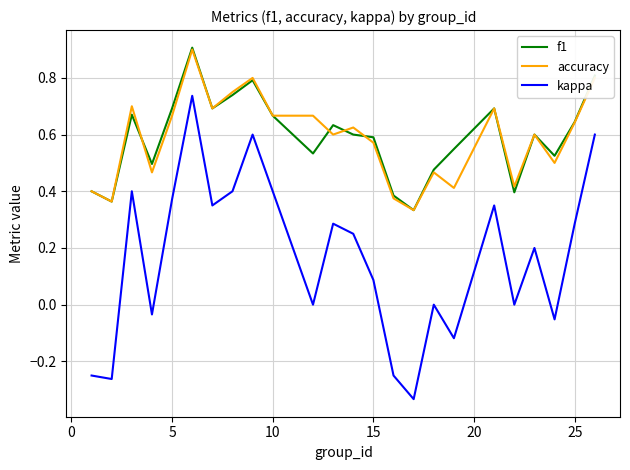

True or false: accuracy has more than 1 points higher than both neighbors.

True